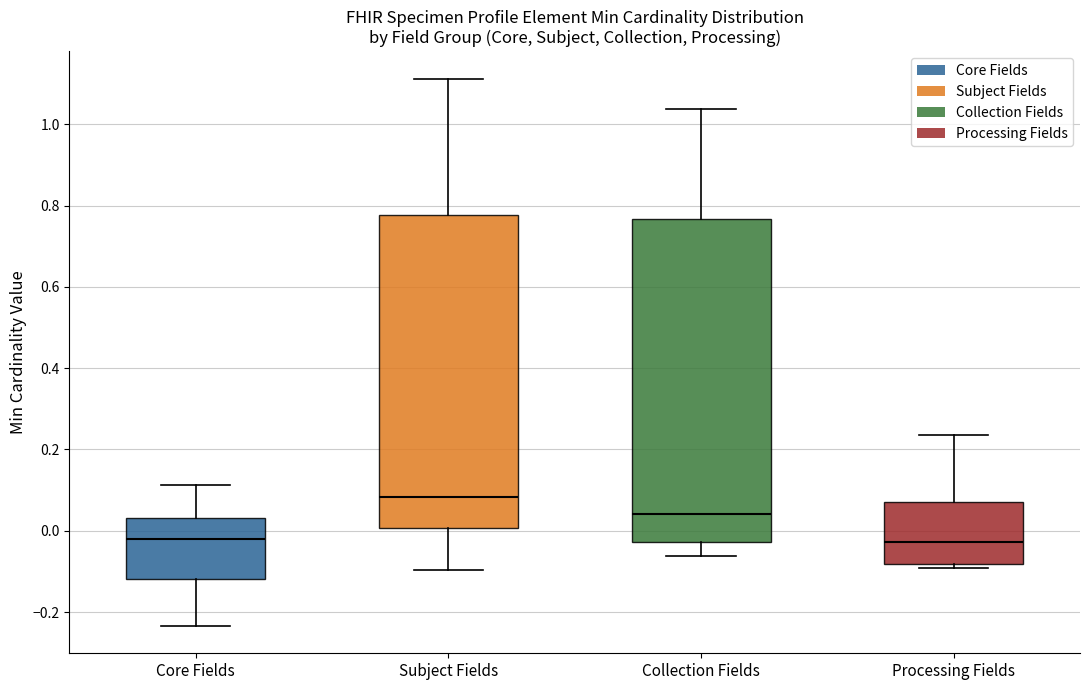

Which box's median line is the highest?

Subject Fields